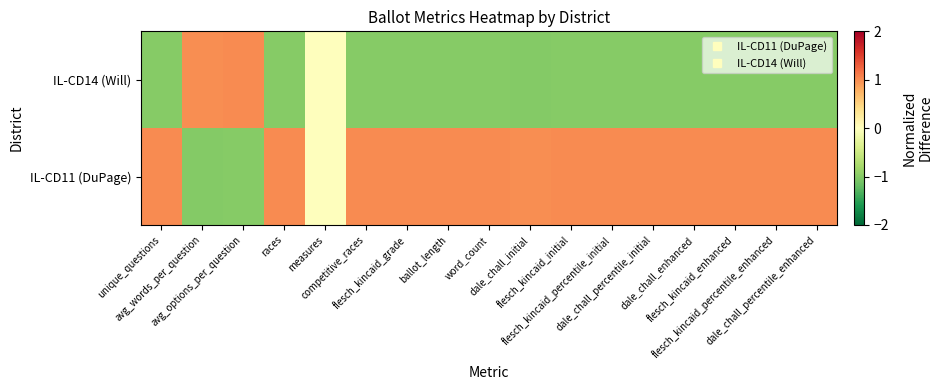

What is the difference between the highest and lowest values at flesch_kincaid_enhanced?

2.0